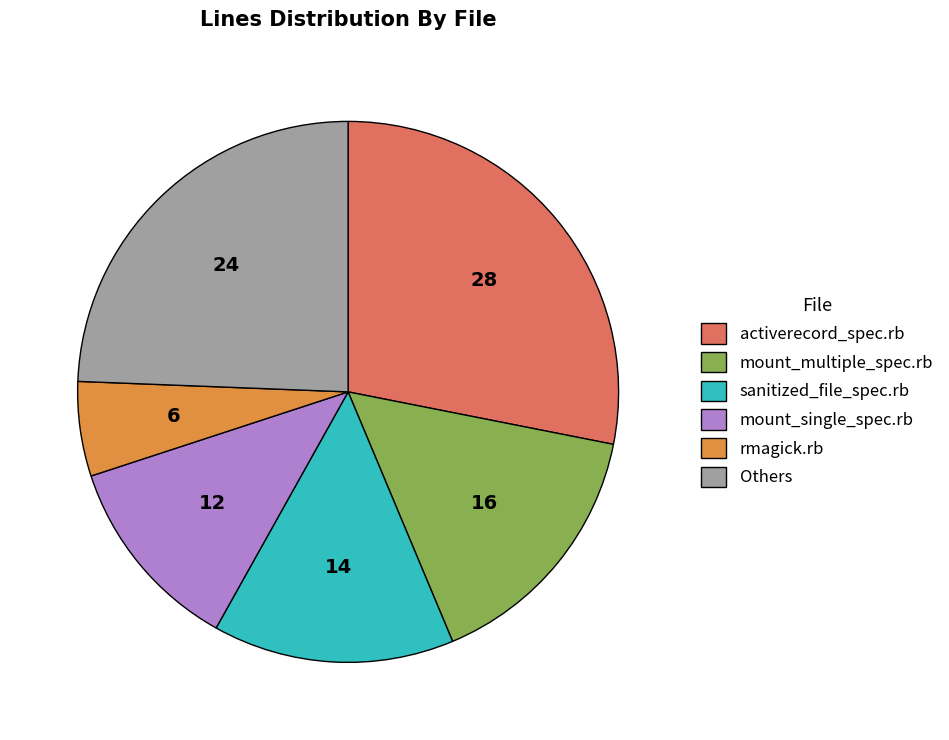

Do mount_multiple_spec.rb and activerecord_spec.rb together represent more than half of the pie?

No